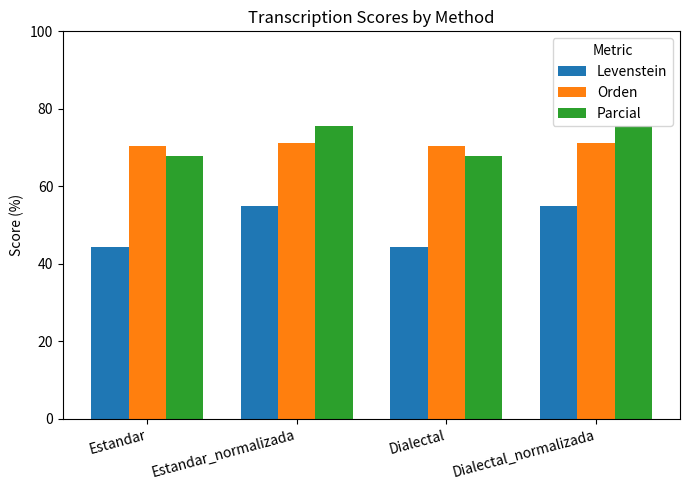

Reading right to left, what are all the values shown in this chart?

Levenstein: Dialectal_normalizada=54.8	Dialectal=44.2	Estandar_normalizada=54.8	Estandar=44.2
Orden: Dialectal_normalizada=71.1	Dialectal=70.5	Estandar_normalizada=71.1	Estandar=70.5
Parcial: Dialectal_normalizada=75.5	Dialectal=67.8	Estandar_normalizada=75.5	Estandar=67.8